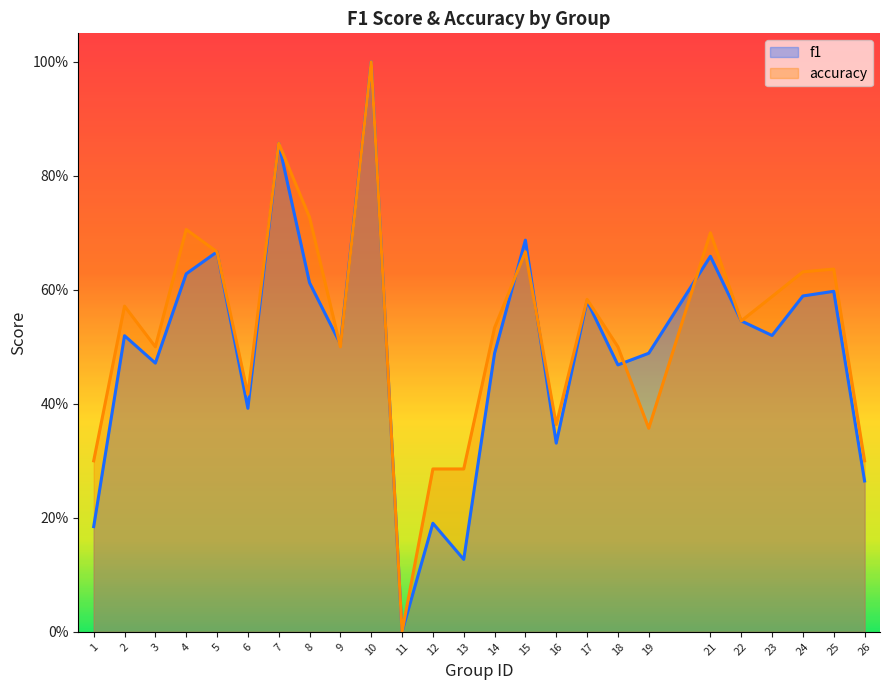

Which series has the largest range (max minus min)?

f1